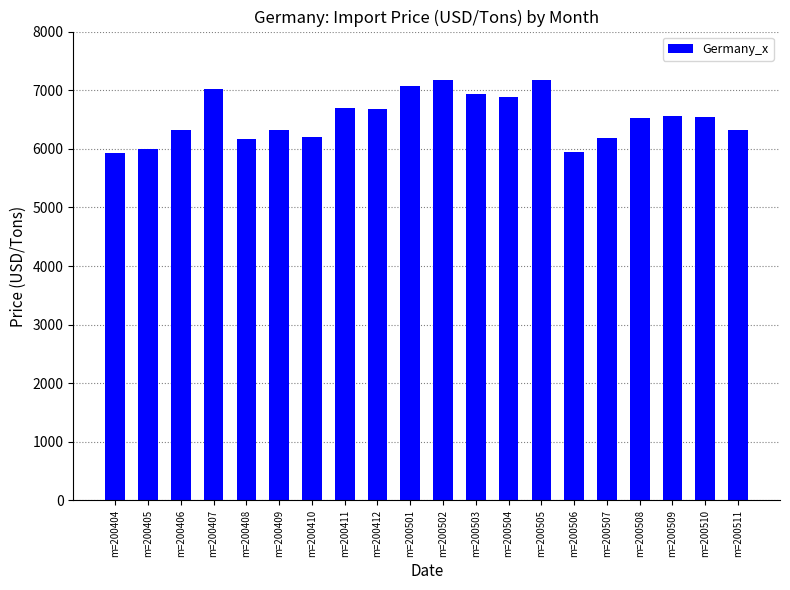

What is the value of the 7th bar from the left?

6201